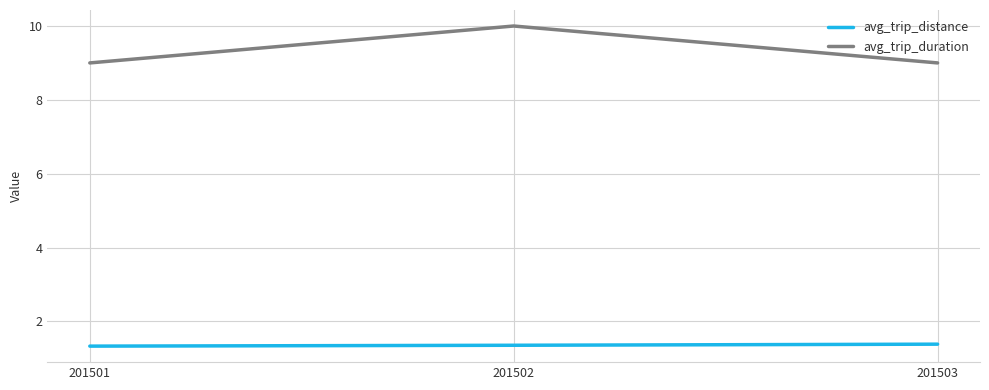

Which series changed the most between 201502 and 201503?

avg_trip_duration